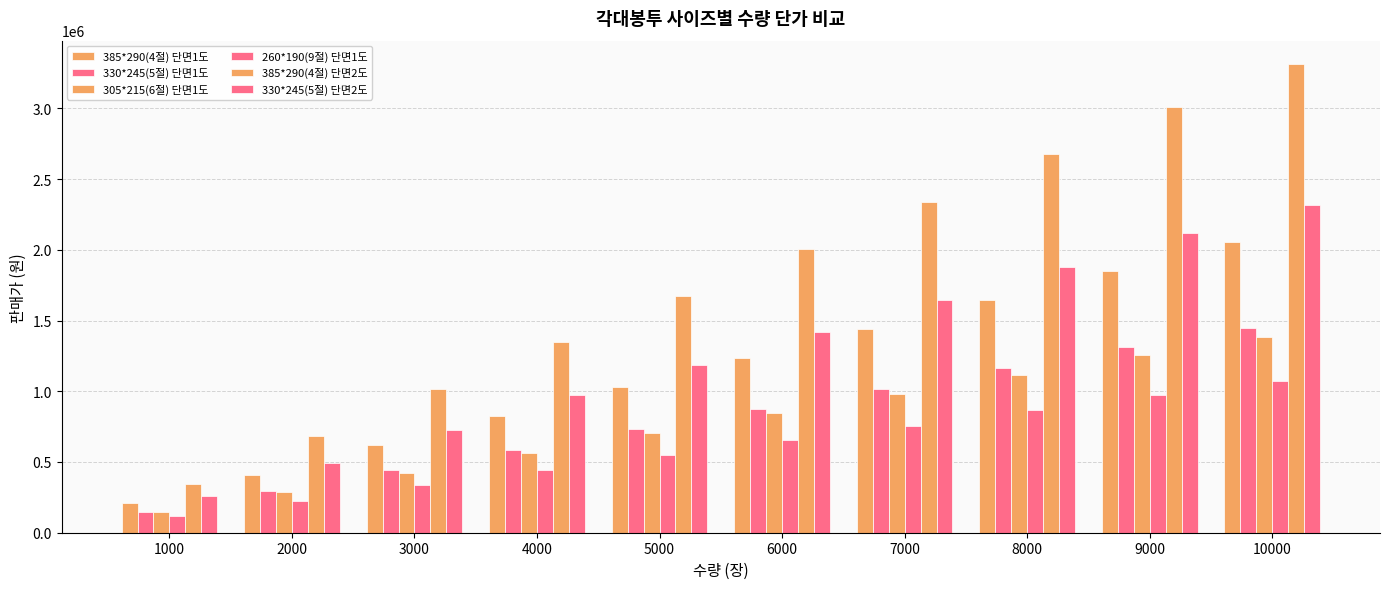

Which category has the highest value across all series?

10000